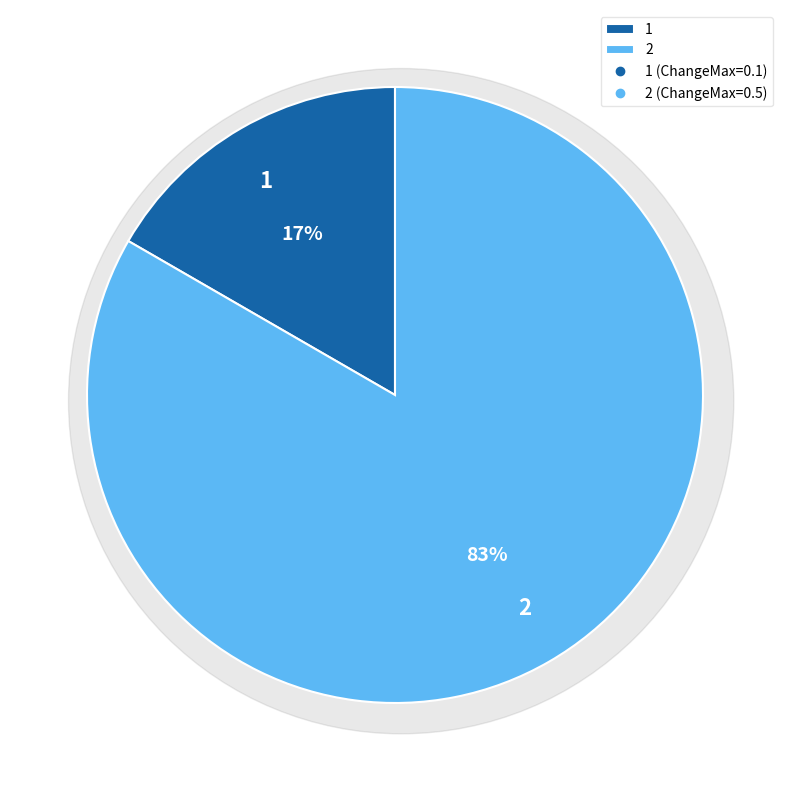

How much of the chart is everything except 2?

16.7%